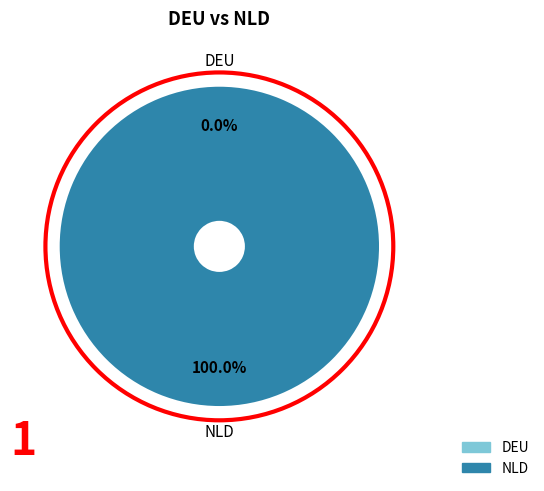

Count the number of slices in the pie.

2